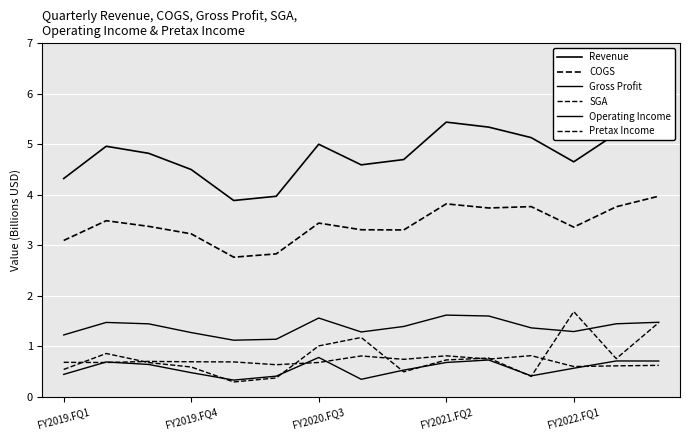

What is the average value of the SGA series?

0.7